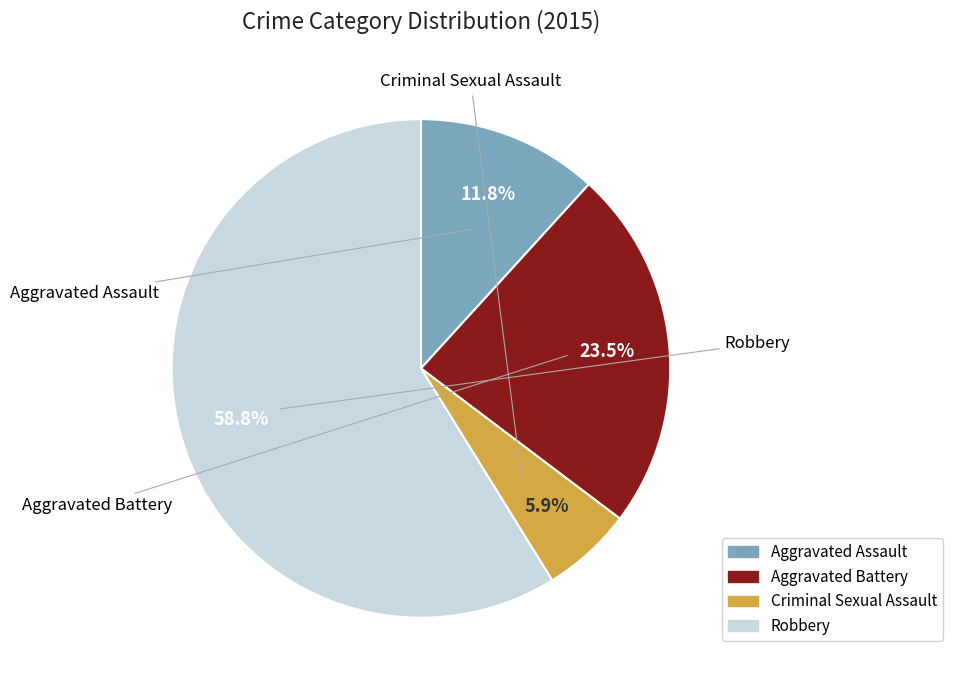

To the nearest percent, what is the difference between the largest and smallest slice percentages?

53%